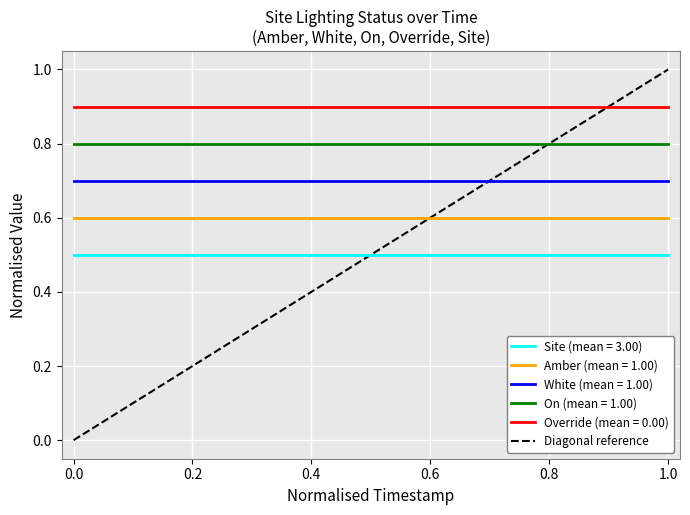

What is the highest value of the Site (mean = 3.00) series?

0.5